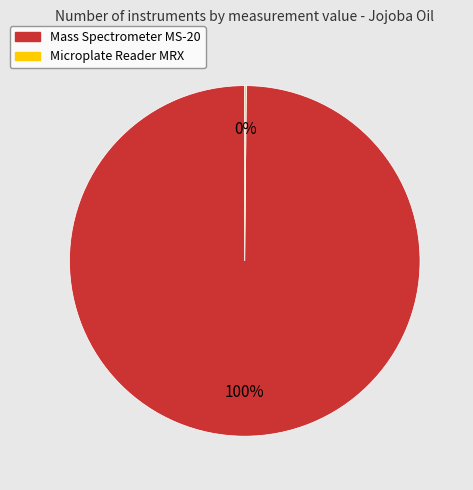

To the nearest percent, what is the difference between the largest and smallest slice percentages?

100%